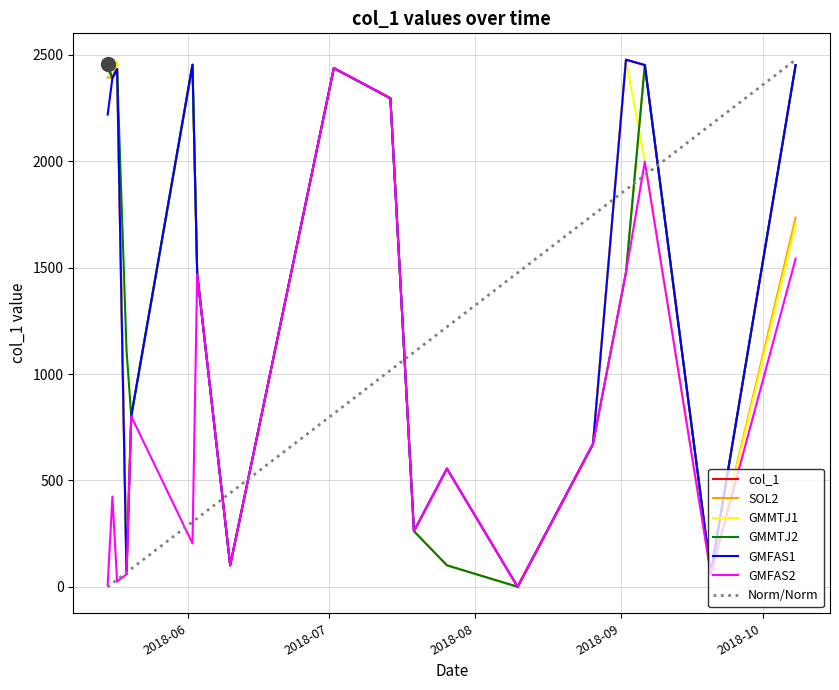

What is the highest value of the col_1 series?

2476.5